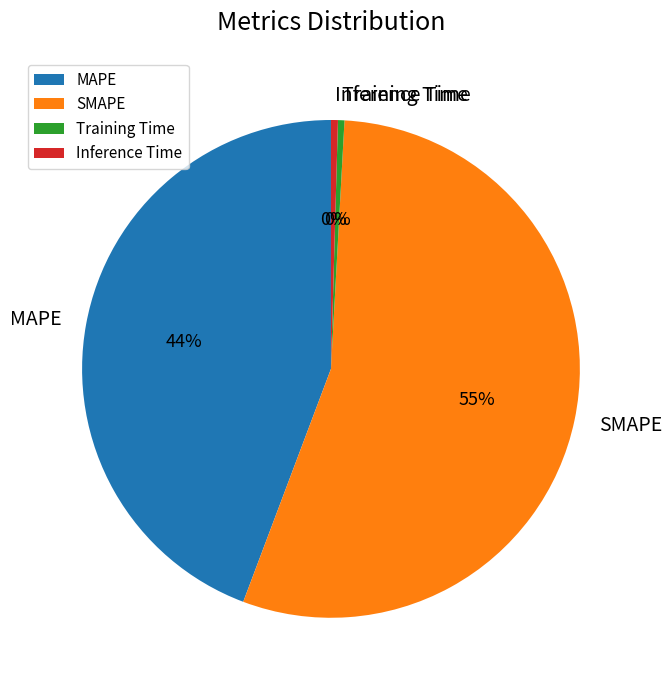

To the nearest percent, what portion does MAPE represent?

44%